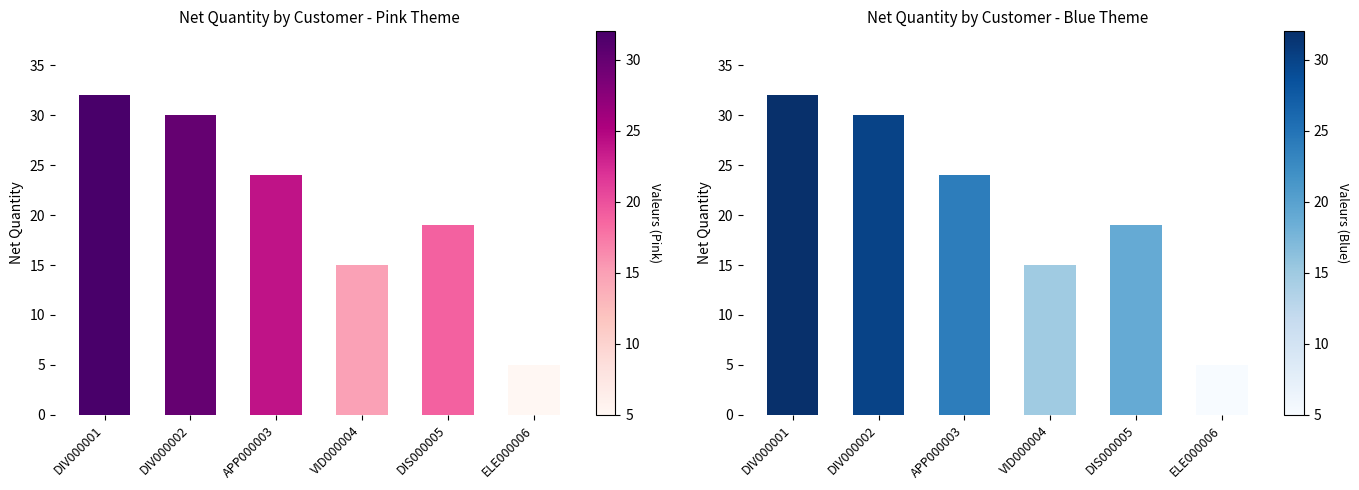

Does the chart contain stacked bars?

No